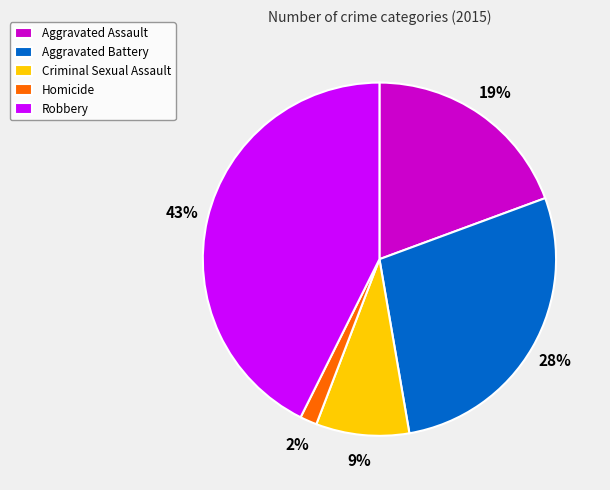

True or false: Aggravated Battery accounts for 28% of the total.

True